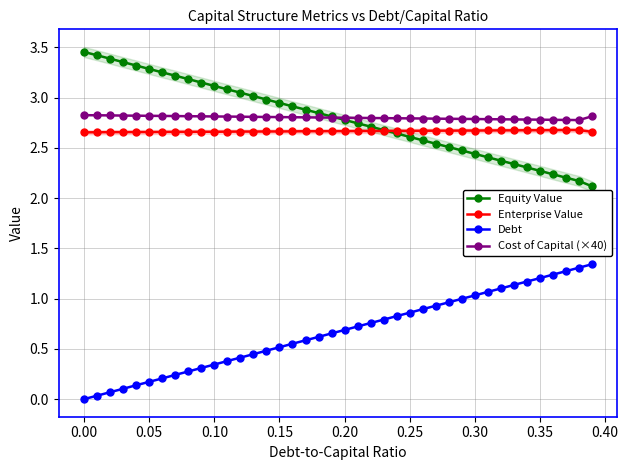

True or false: Cost of Capital (×40) and Enterprise Value cross at least once.

False